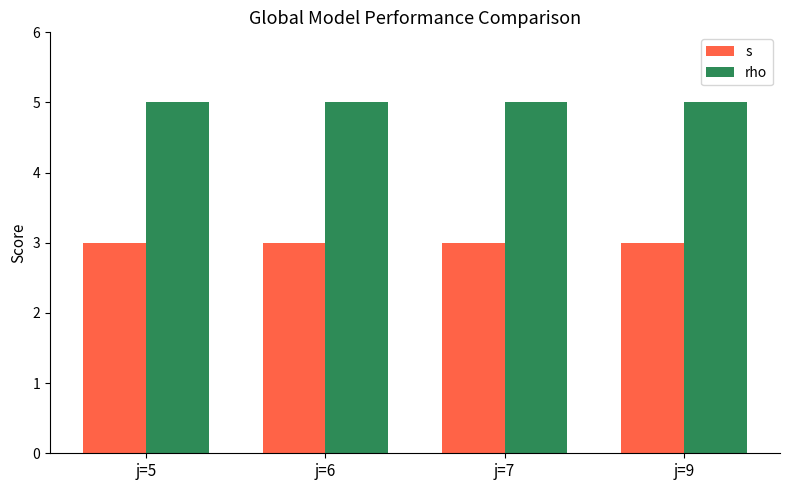

Is it true that s equals 3 at j=6?

True